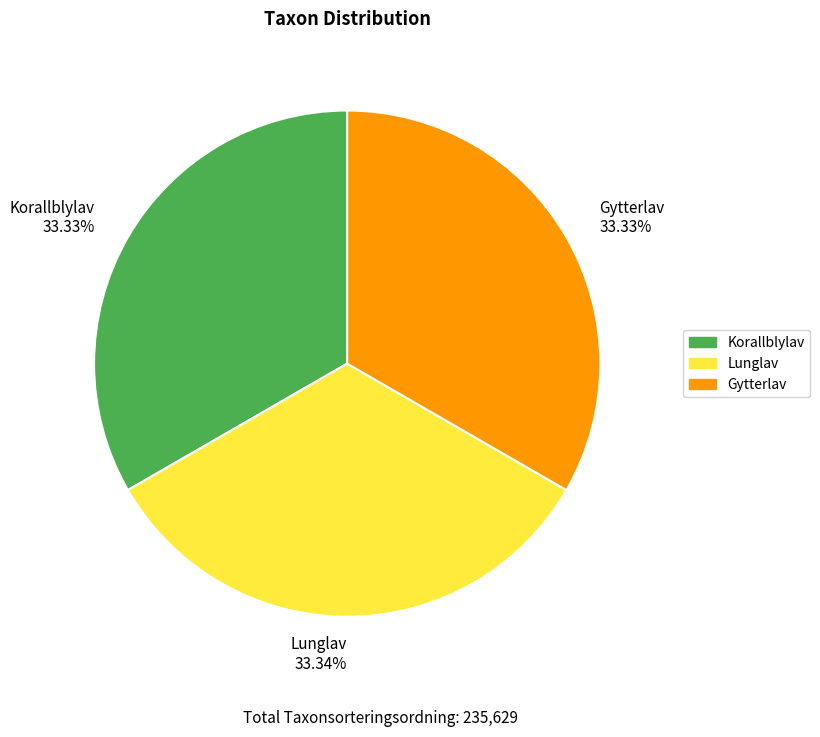

The Korallblylav slice represents 33% of the pie. True or false?

True